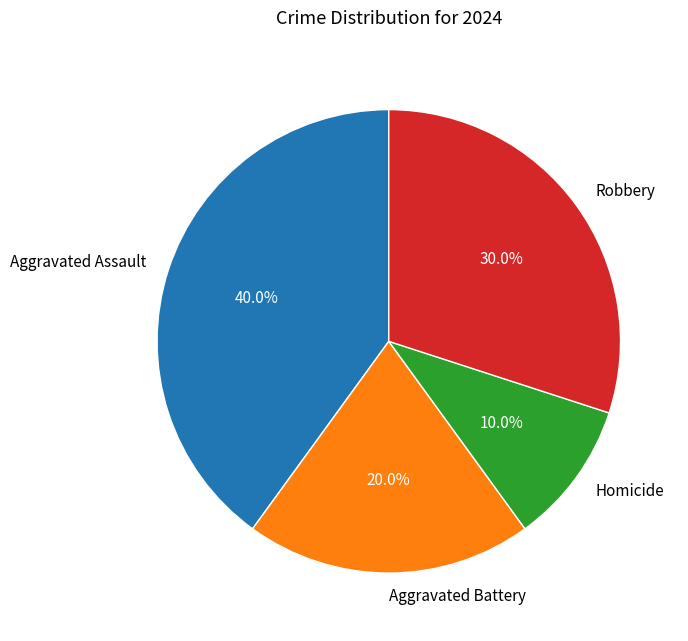

Rank the categories by value from lowest to highest.

Homicide, Aggravated Battery, Robbery, Aggravated Assault